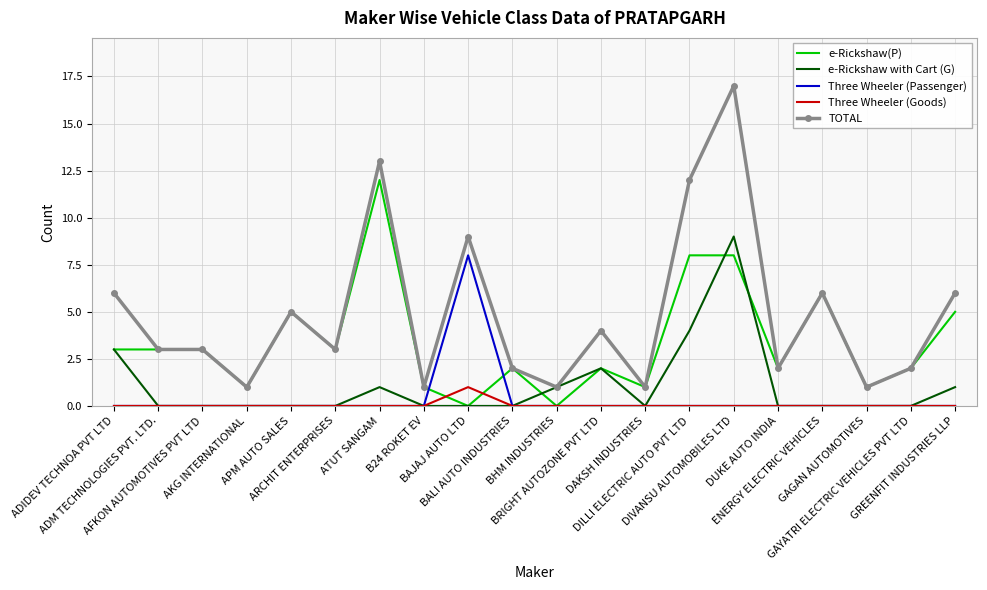

Which series has the largest range (max minus min)?

TOTAL